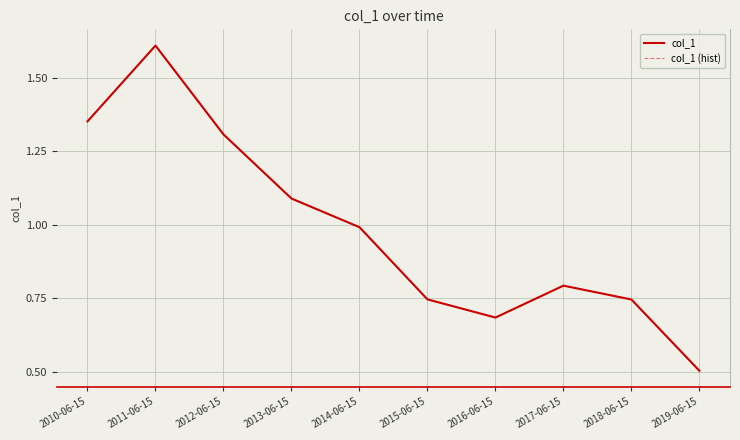

What is the sum of the col_1 (hist) values at 2016-06-15 and 2013-06-15?

1.8